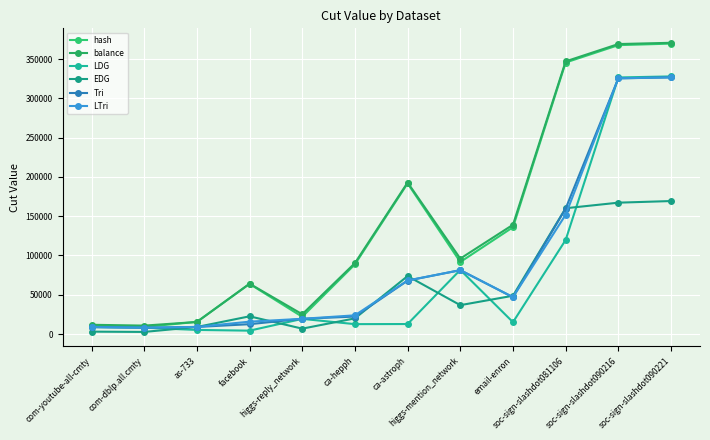

Where is the first local maximum for Tri?

higgs-mention_network